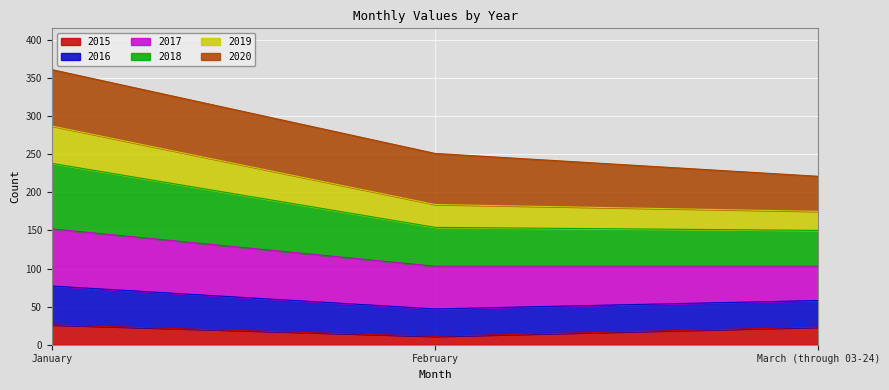

What is the label of the 2nd point from the right?

February